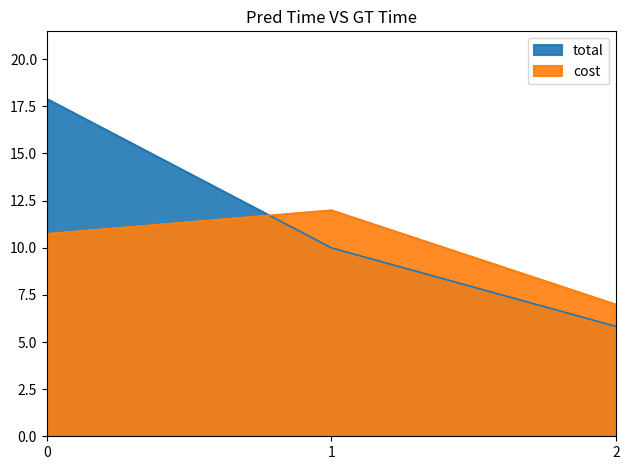

What is the difference between the maximum and second lowest values in the cost series?

1.3